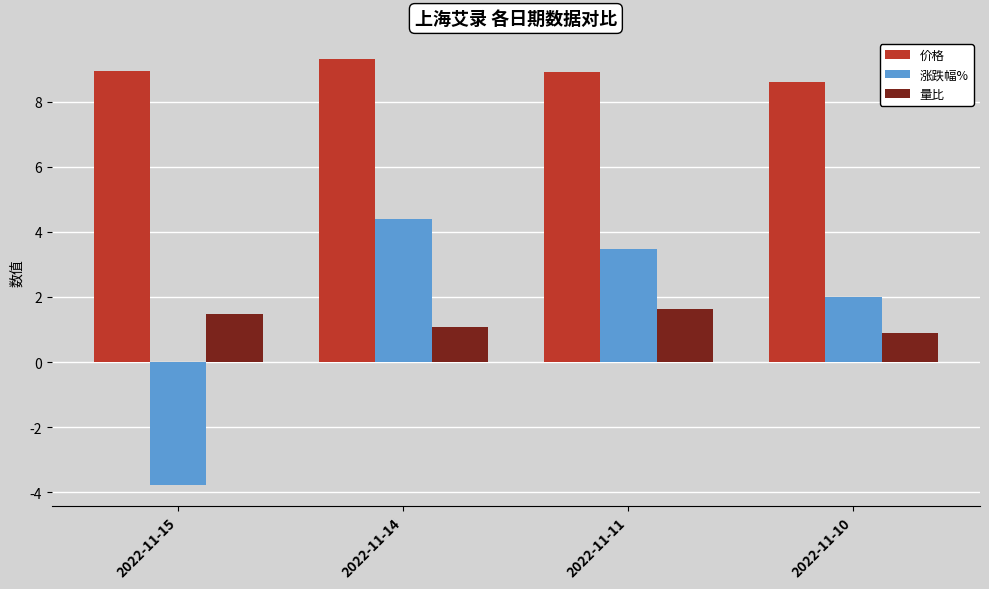

What is the sum of the 价格 values at 2022-11-10 and 2022-11-11?

17.5